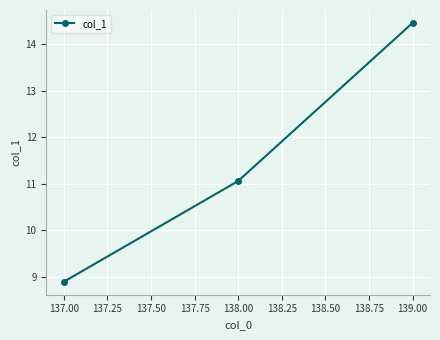

Is it true that the value at 139.00 is 14.5?

True